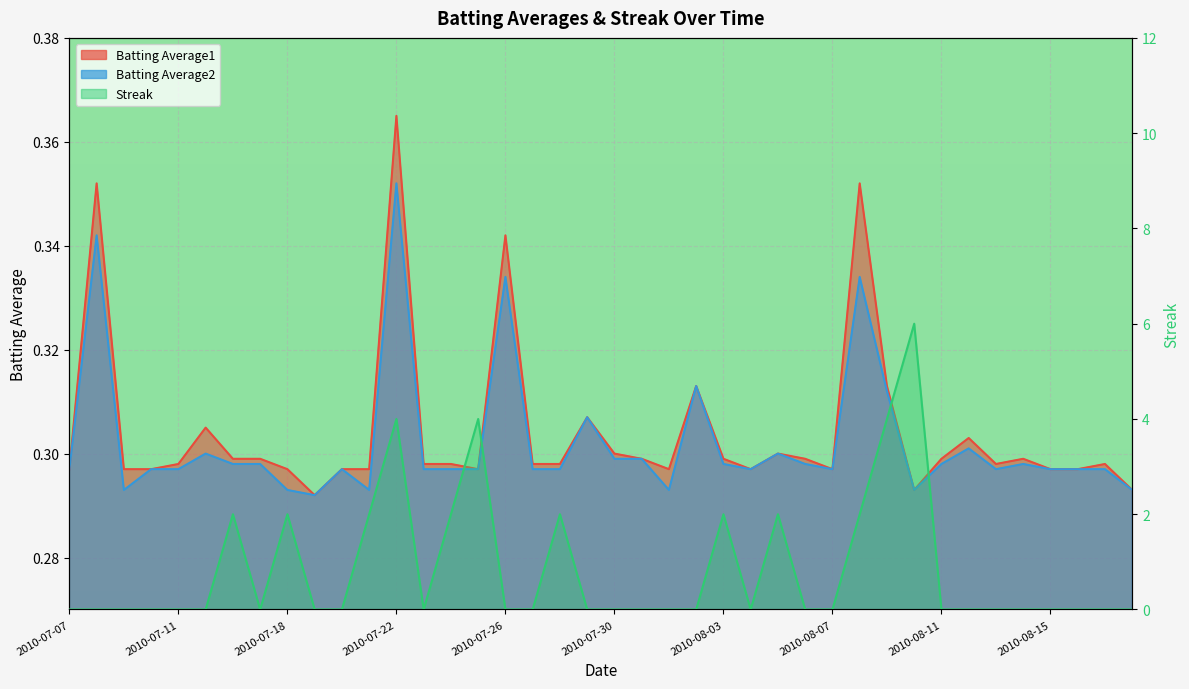

True or false: Batting Average2 has more than 2 points higher than both neighbors.

True